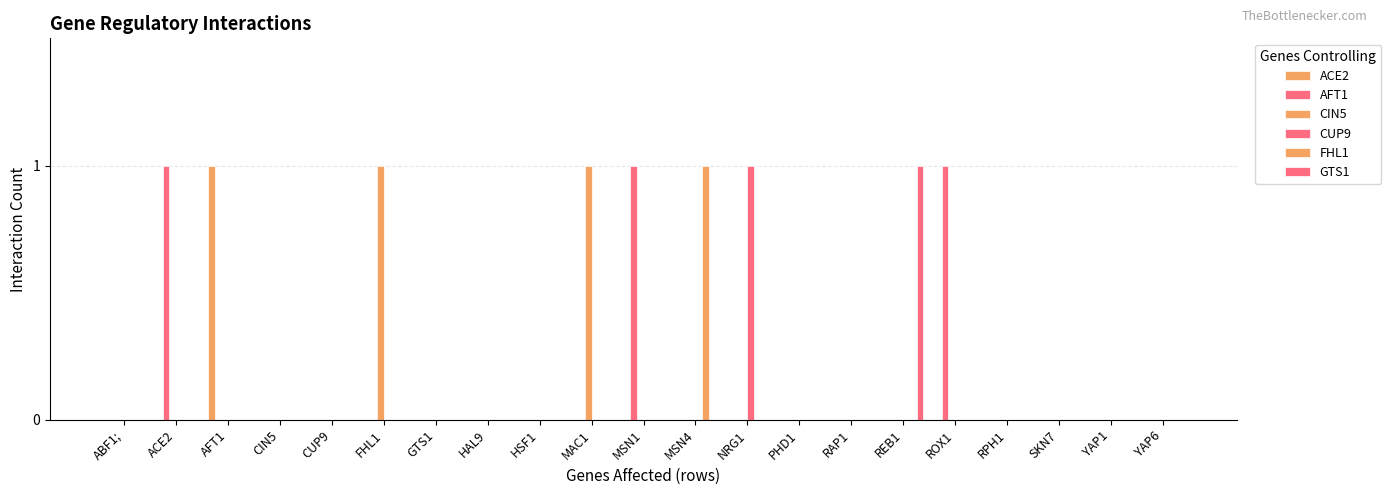

At which category does the chart reach its minimum across all series?

ABF1;